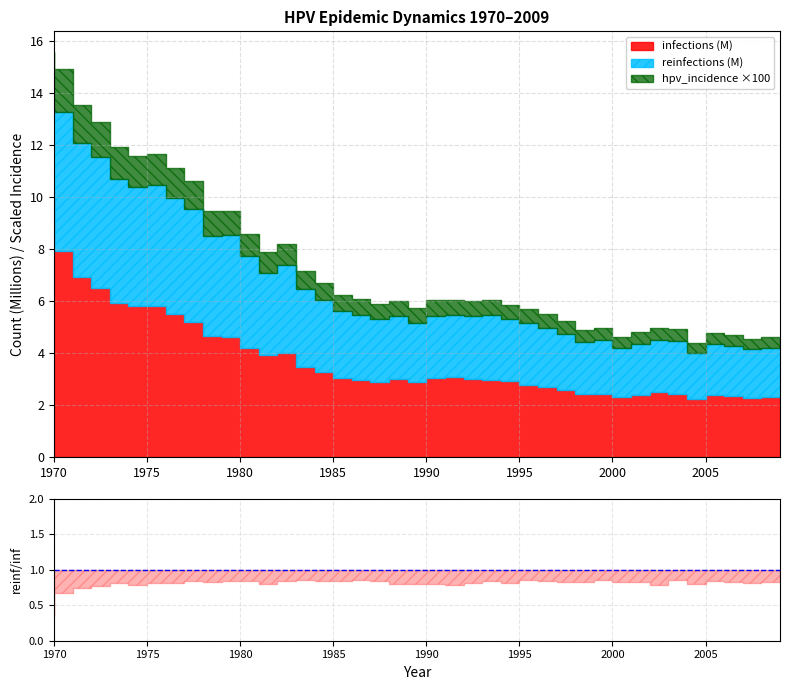

True or false: infections_scaled has more than 2 points higher than both neighbors.

True